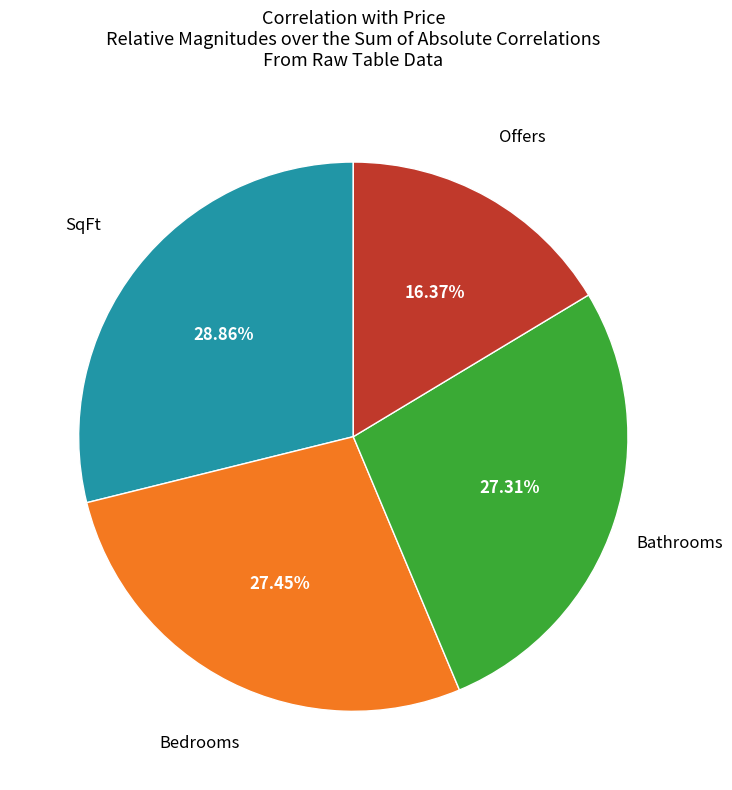

Is there a majority slice in this chart?

No